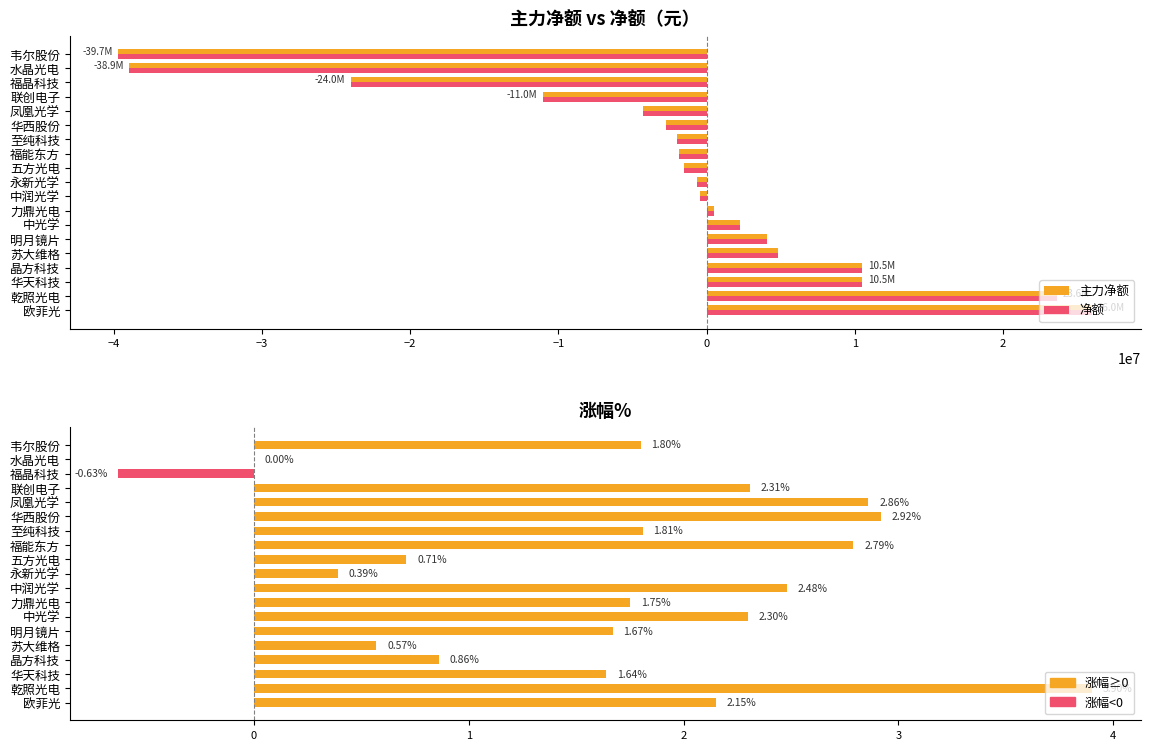

How many data points does each series have?

19